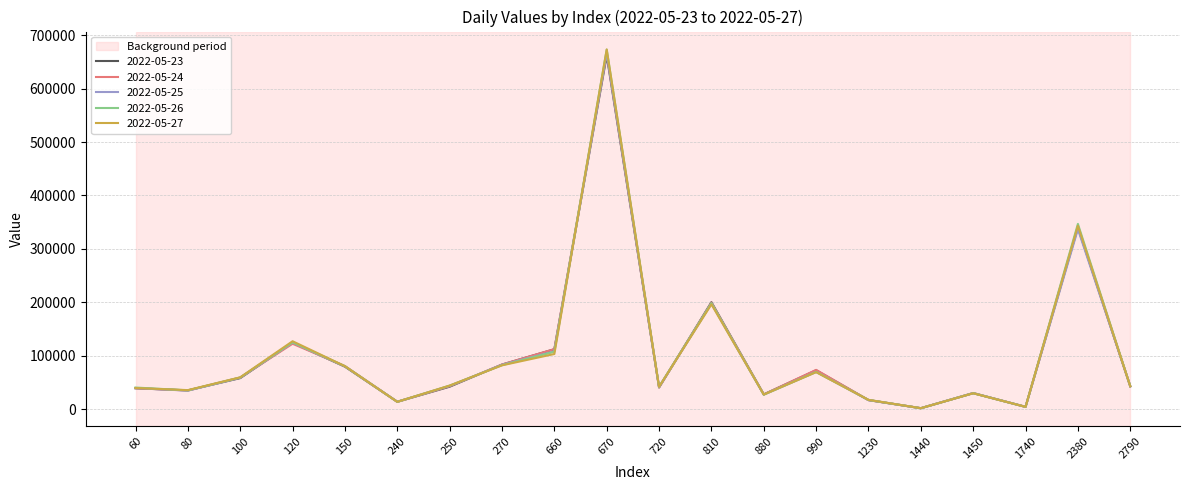

What is the spread (max minus min) of values at 880?

523.2